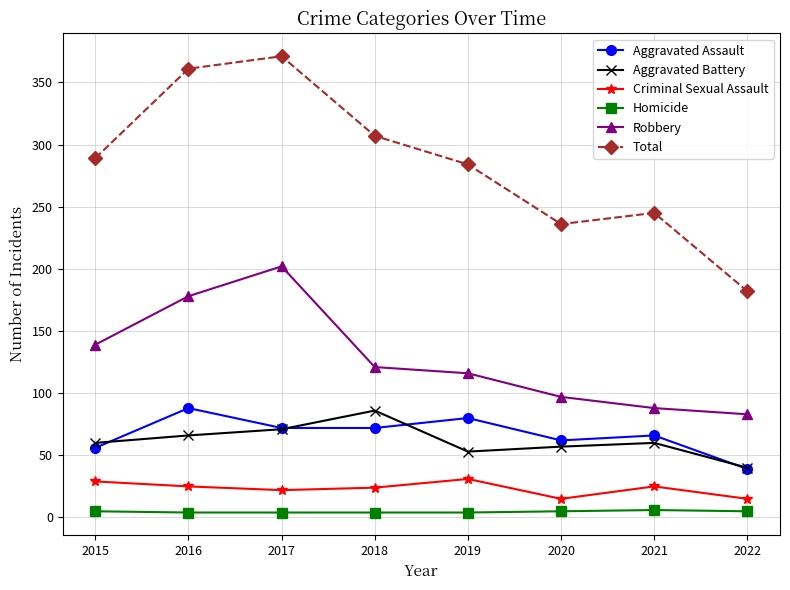

True or false: Aggravated Battery and Robbery cross at least once.

False